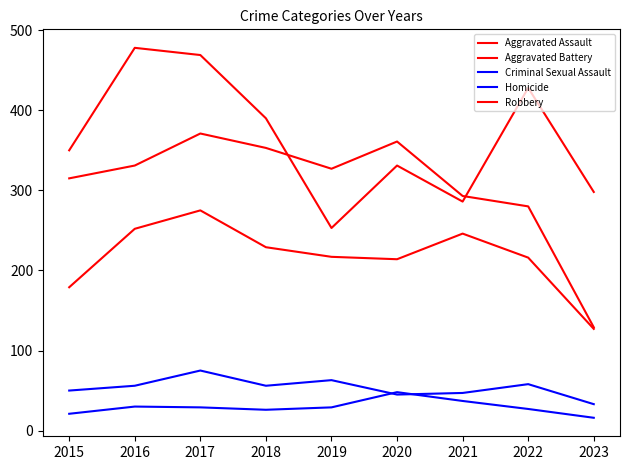

How many lines are shown in the chart?

5